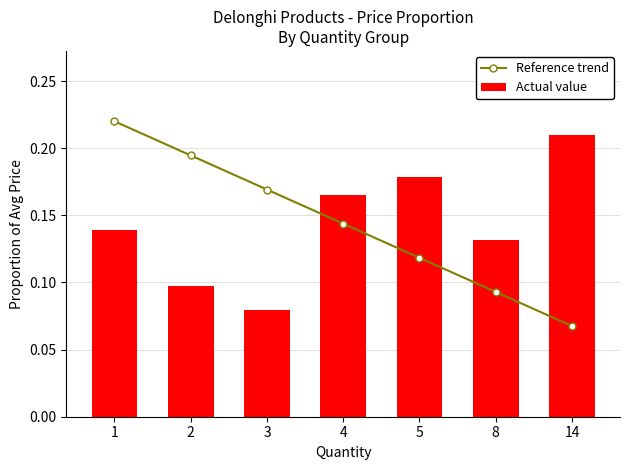

Reading left to right, transcribe all the data shown in this chart.

Reference trend: 1=0.2	2=0.2	3=0.2	4=0.1	5=0.1	8=0.1	14=0.1
Actual value: 1=0.1	2=0.1	3=0.1	4=0.2	5=0.2	8=0.1	14=0.2